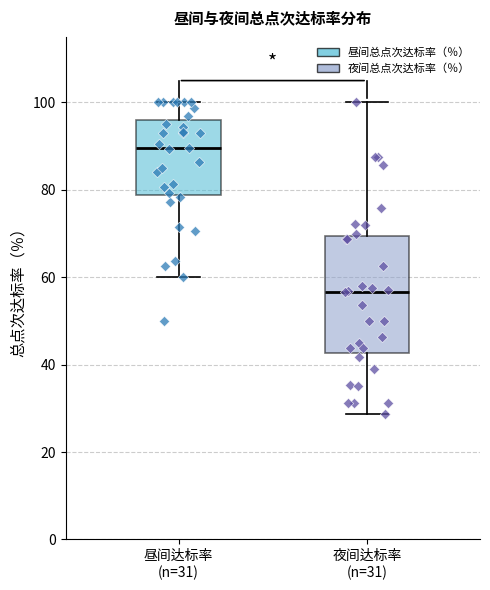

Reading left to right, read every box against the y-axis: the position of its median line, the range the box covers, and the ends of its whiskers. The values are not printed on the chart, so give them approximately, as read against the axis.

昼间达标率 (n=31): median 90, box 78 to 96, whiskers 60 to 100
夜间达标率 (n=31): median 56, box 42 to 70, whiskers 28 to 100